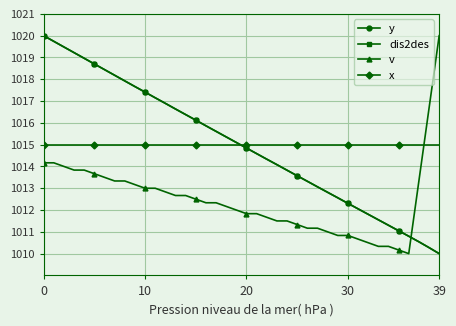

Does the chart have visible grid lines?

Yes